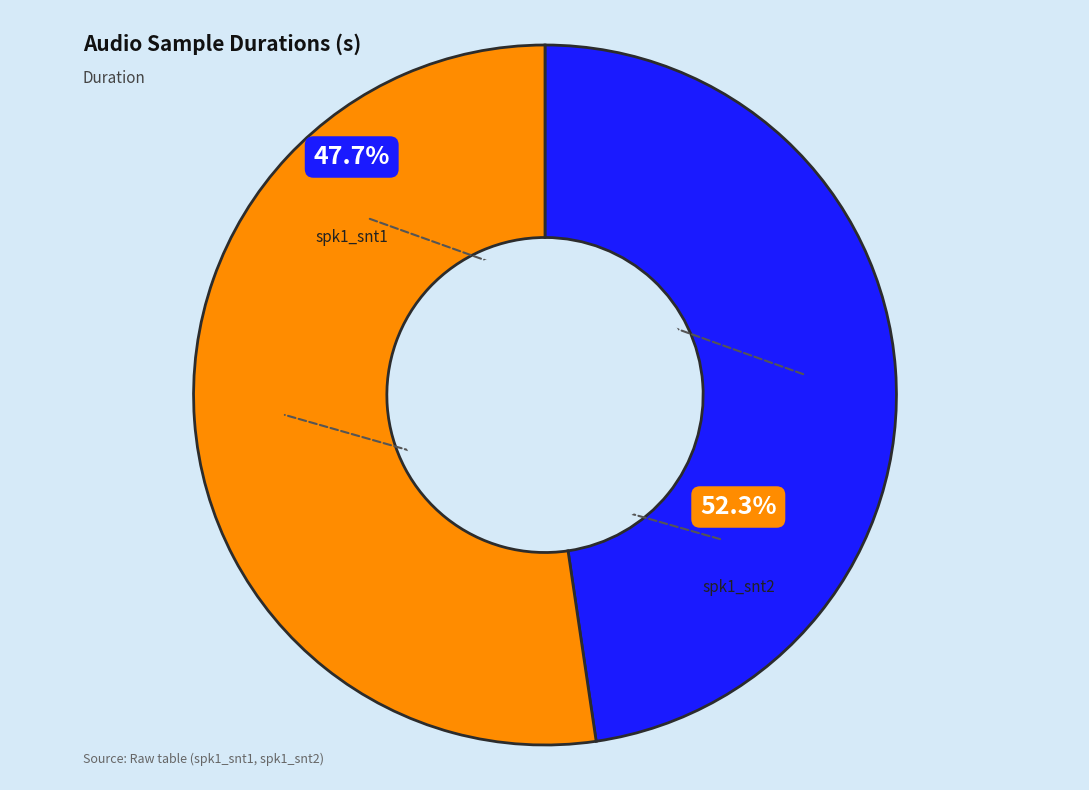

What is the largest slice in the pie chart?

spk1_snt2